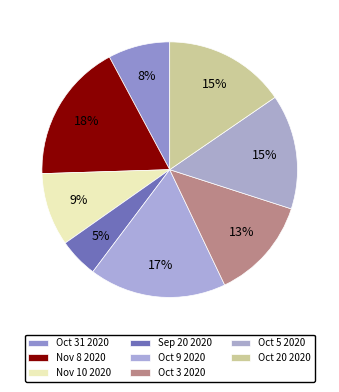

How many slices are in this pie chart?

8